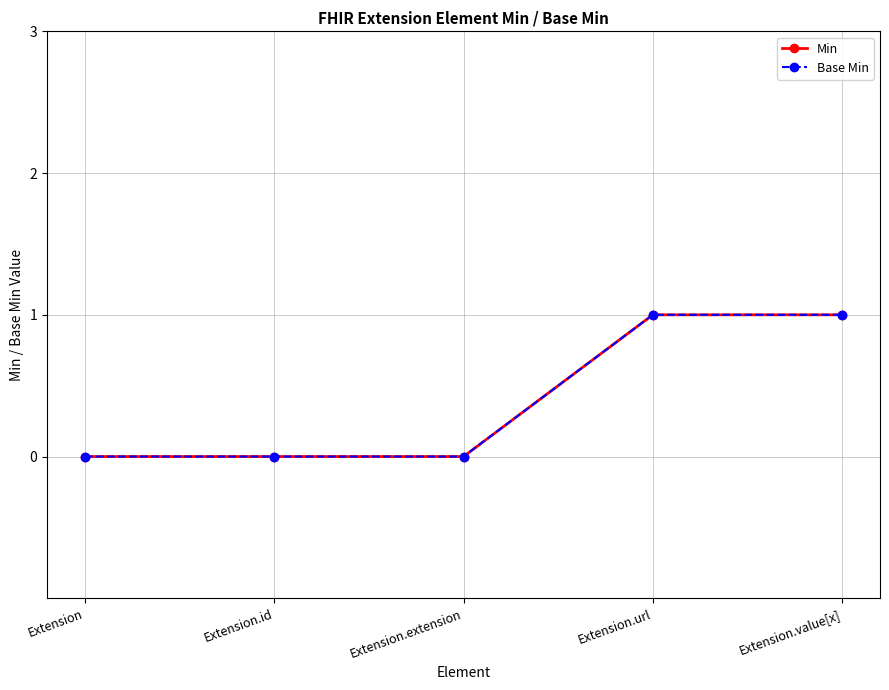

At how many categories does at least one series exceed 0?

2